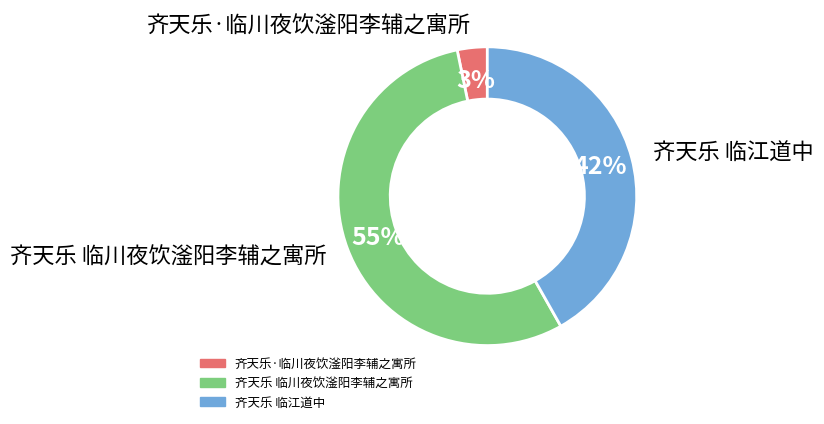

To the nearest percent, what is the difference between the 齐天乐·临川夜饮滏阳李辅之寓所 and 齐天乐 临川夜饮滏阳李辅之寓所 slice percentages?

52%